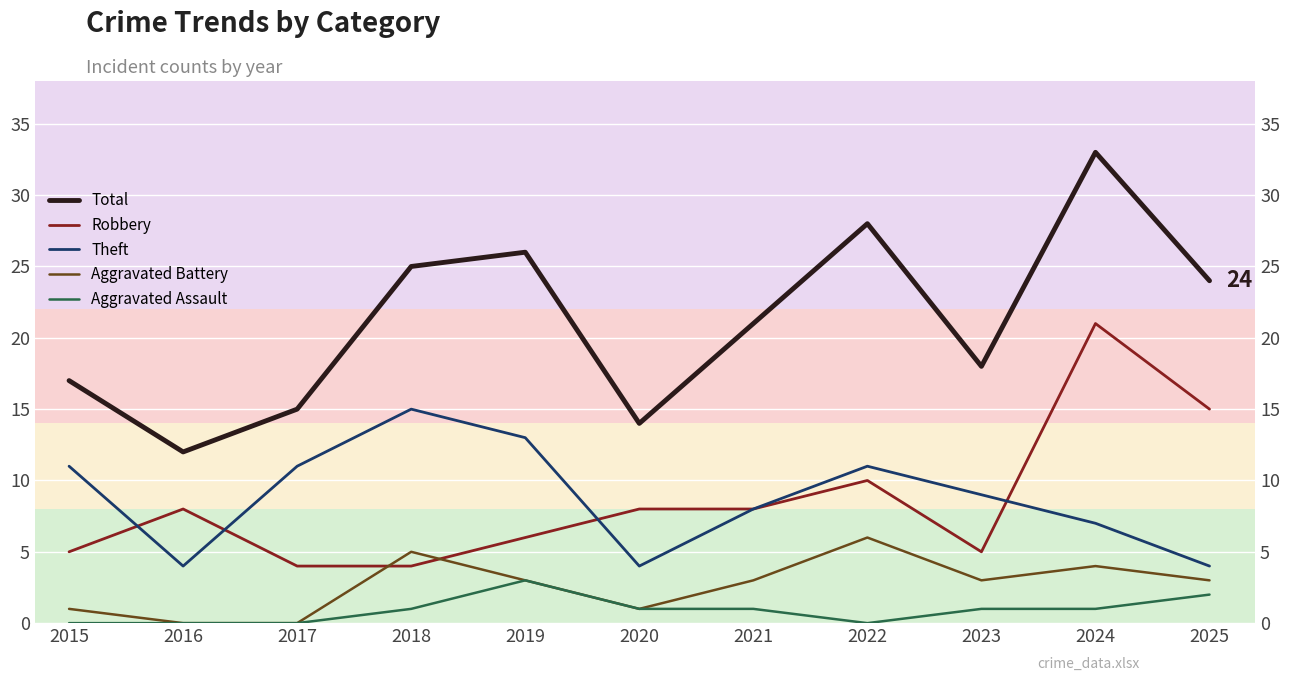

What is the value of the Theft point at the 3rd from the left?

11